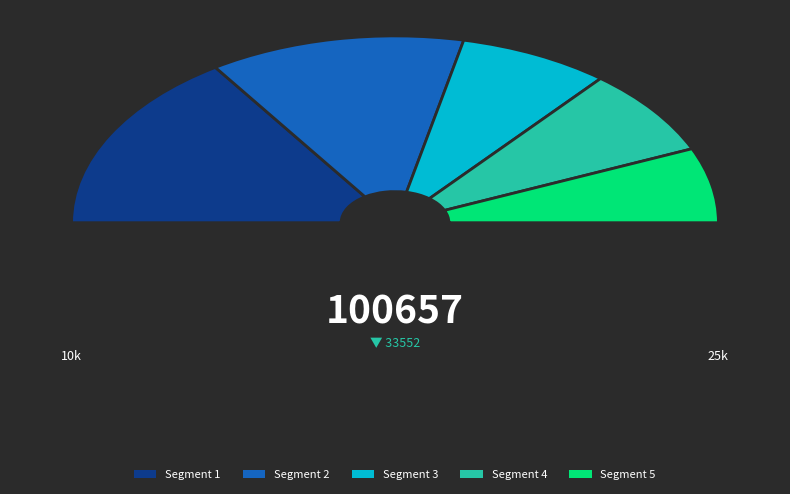

How many slices are in this pie chart?

2